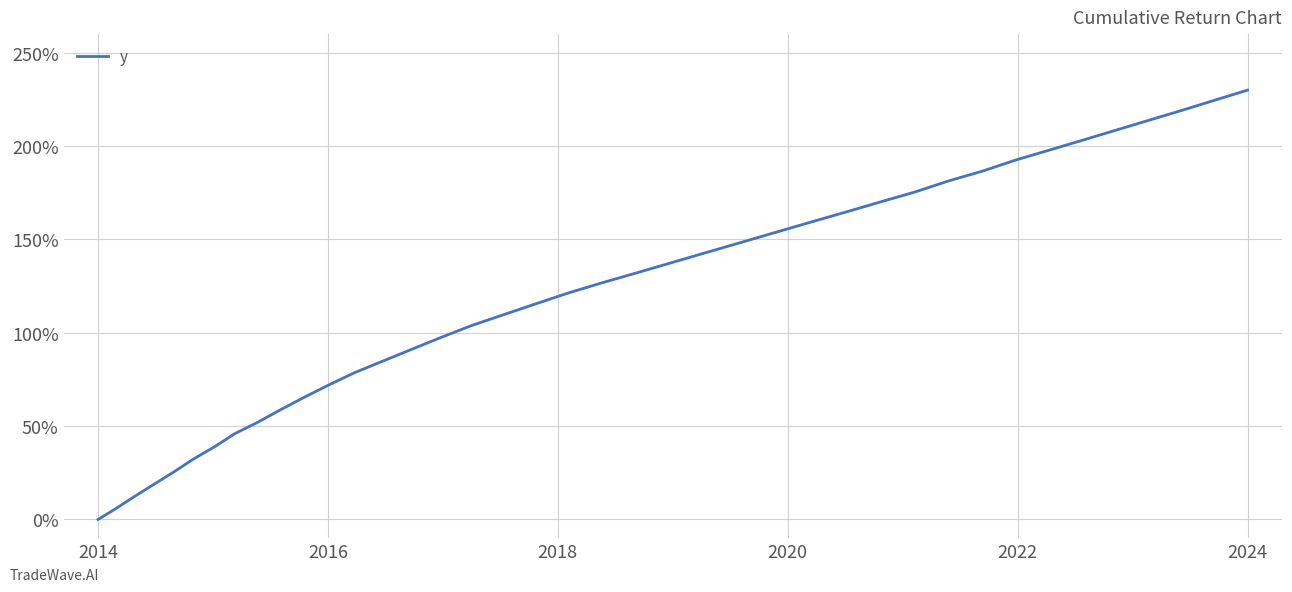

What is the greatest value displayed?

230.0